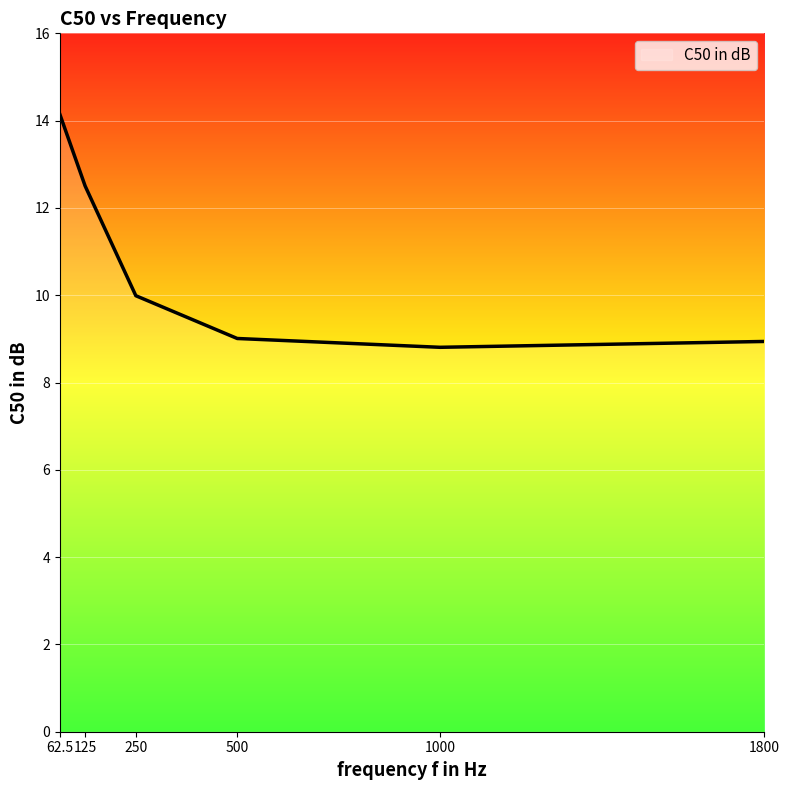

What is the maximum value shown in the chart?

14.2